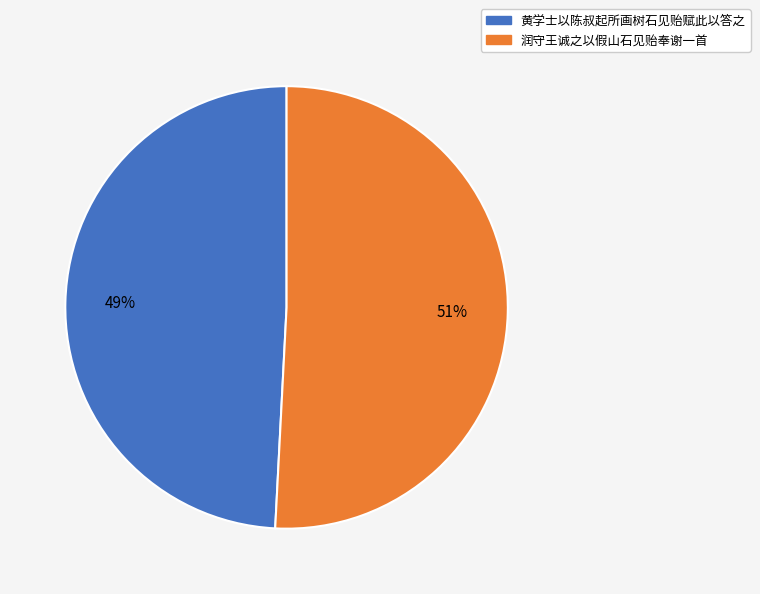

How many segments does this pie chart have?

2